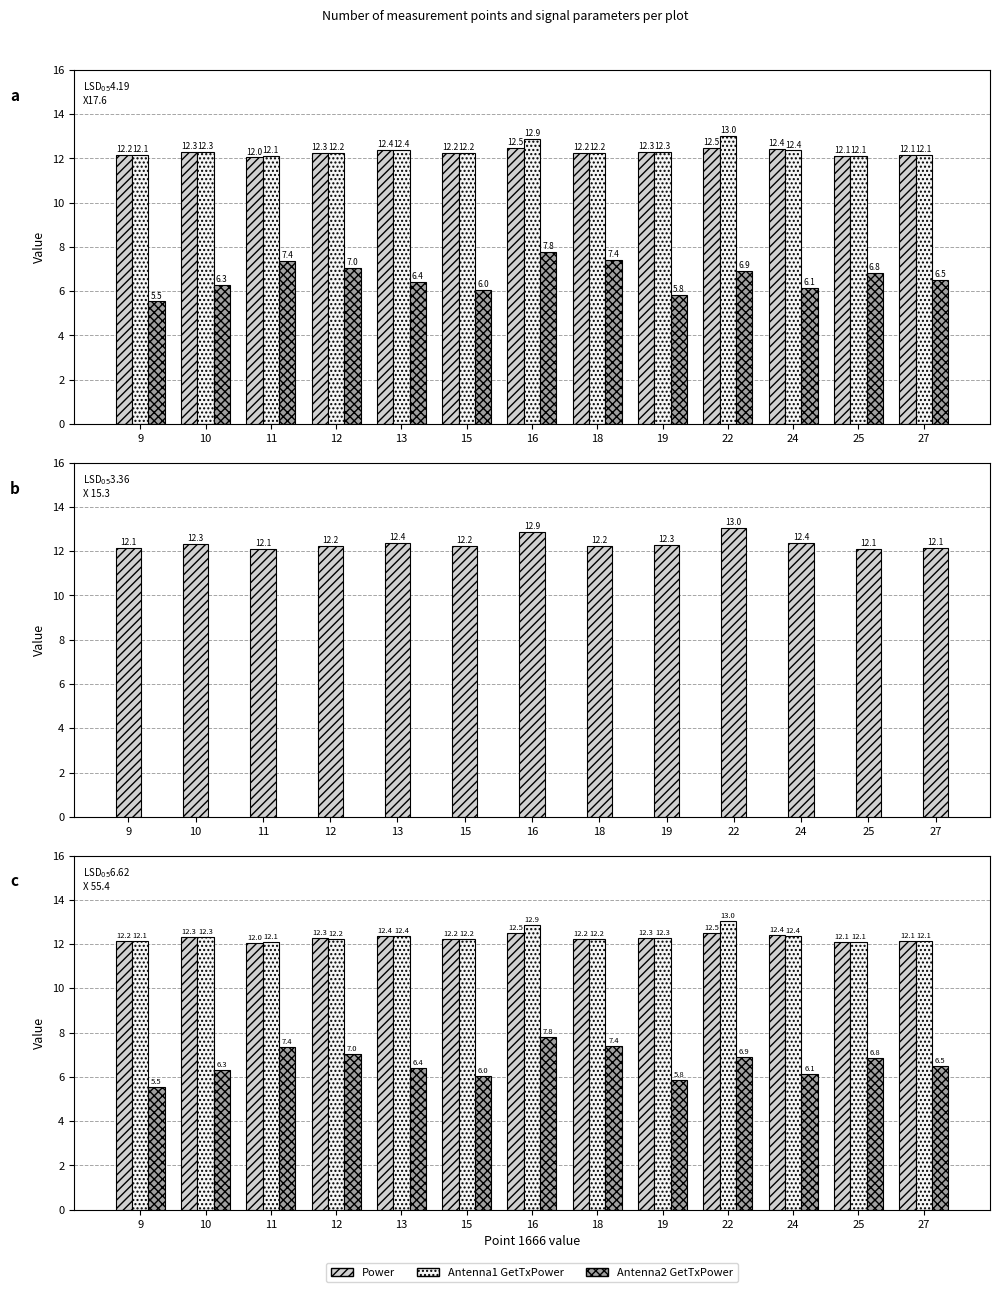

Which series has the widest spread of values?

Antenna2 GetTxPower